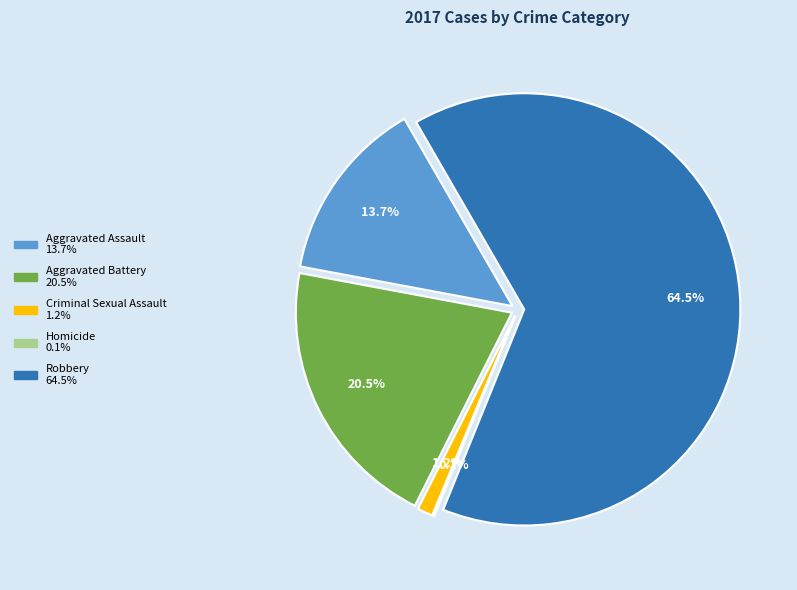

Is it true that Aggravated Assault is 14% of the pie?

True